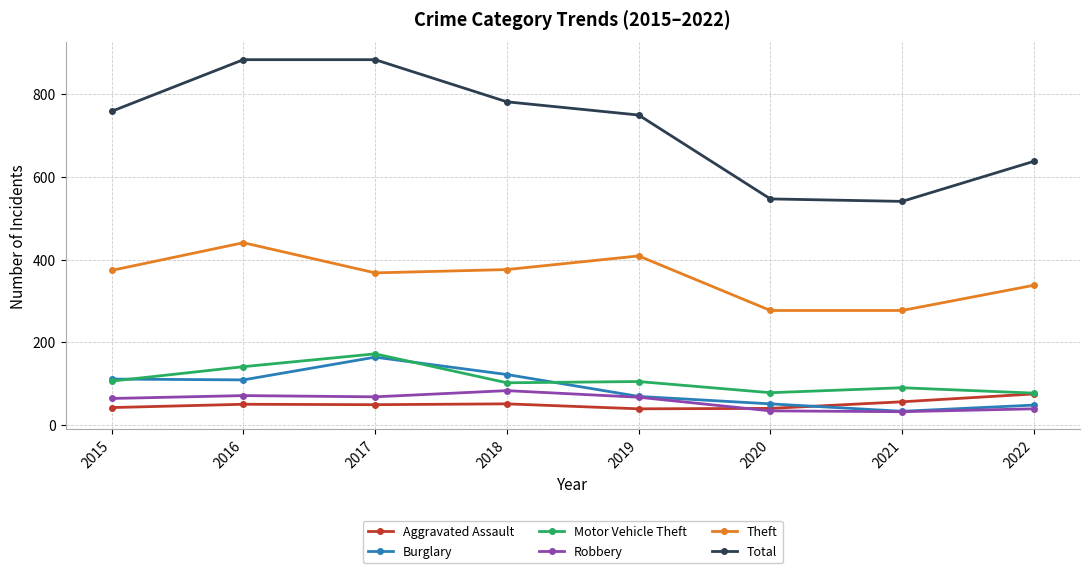

How many lines are shown in the chart?

6